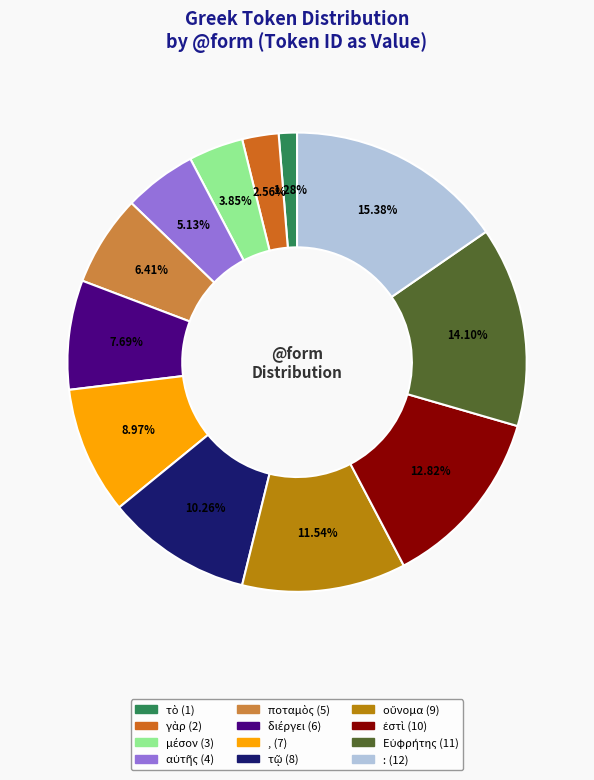

True or false: : accounts for 15% of the total.

True